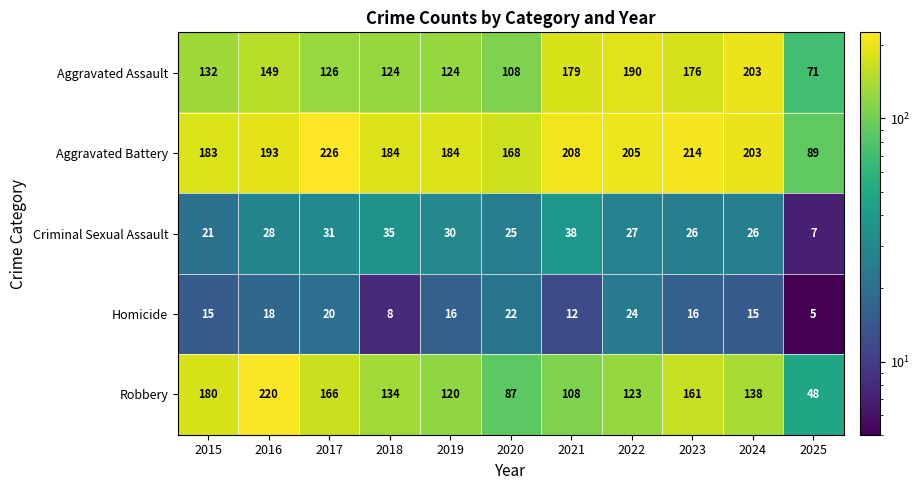

What is the difference between the Homicide values at 2017 and 2021?

8